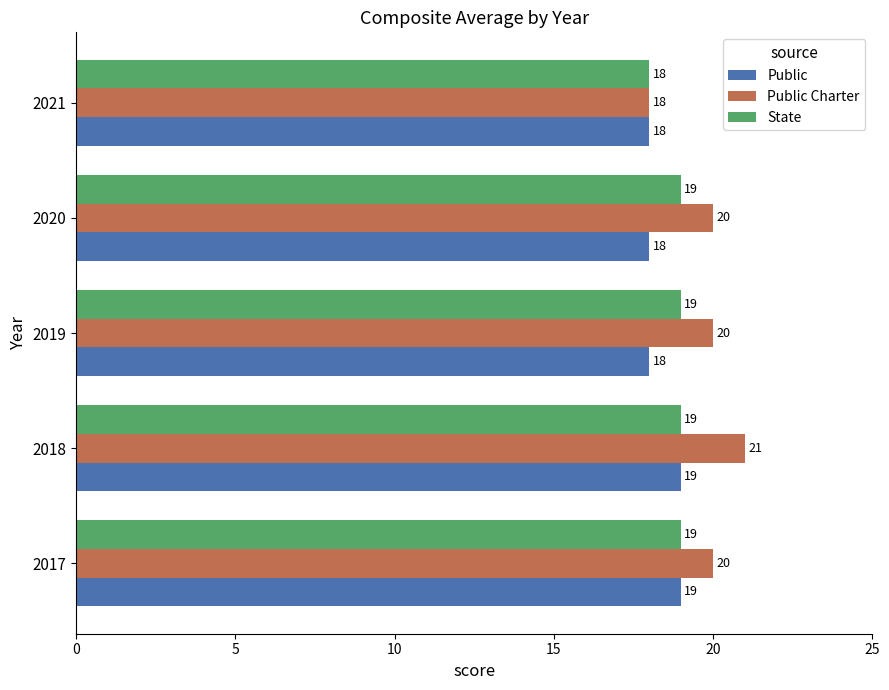

List the series in order of their overall mean, lowest first.

Public, State, Public Charter